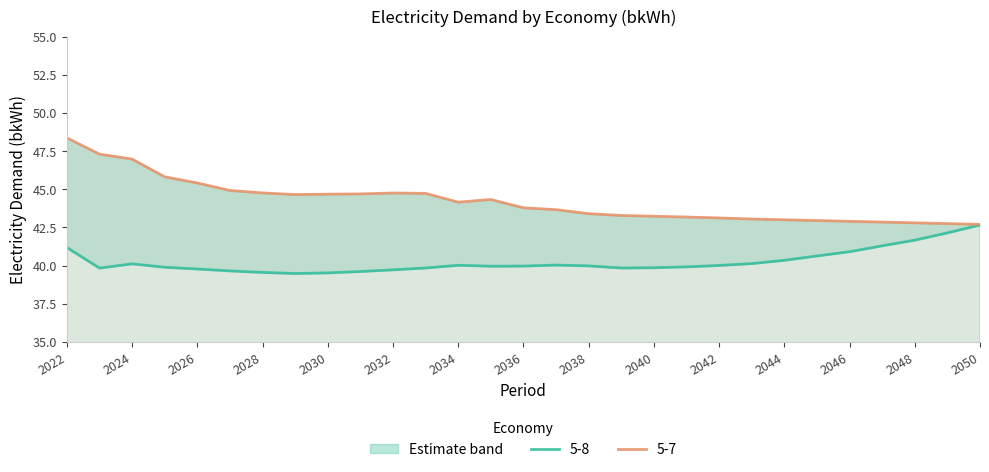

True or false: 5-7 and 5-8 intersect in this chart.

False